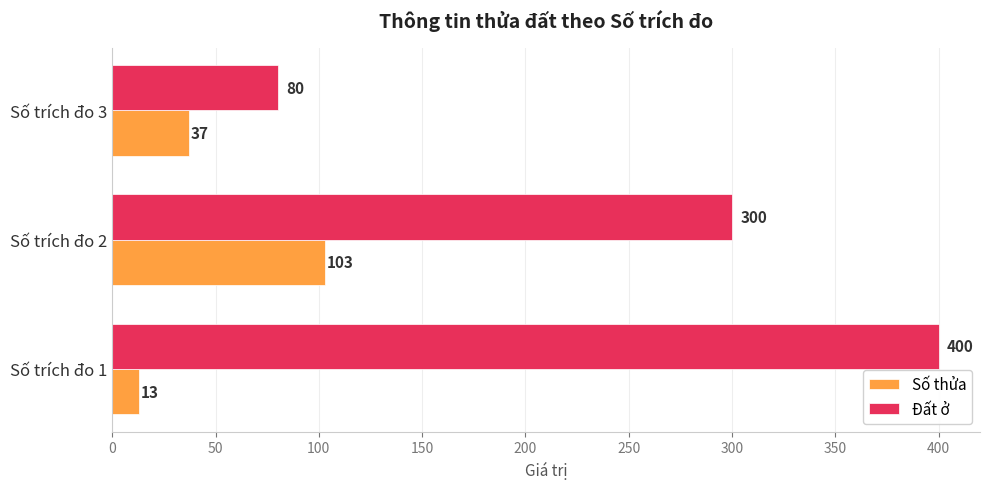

Is the value of Số thửa at Số trích đo 1 greater than the value of Đất ở at Số trích đo 2?

No